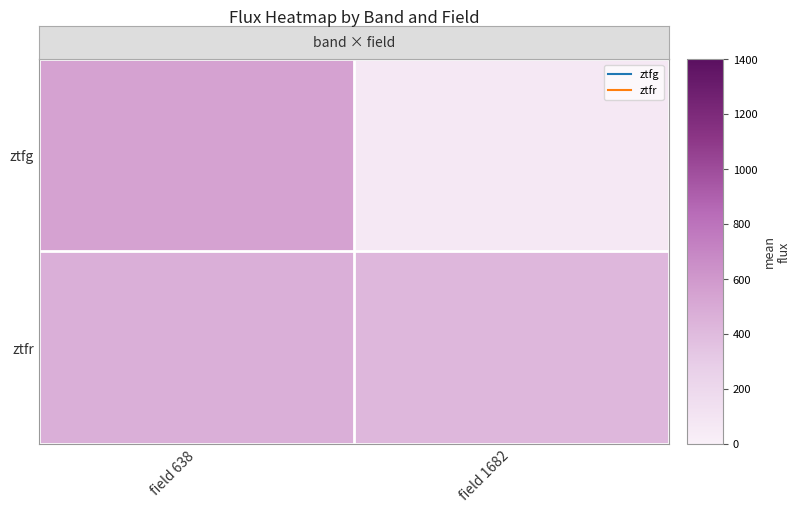

What is the difference between the highest and lowest values at field 1682?

353.9